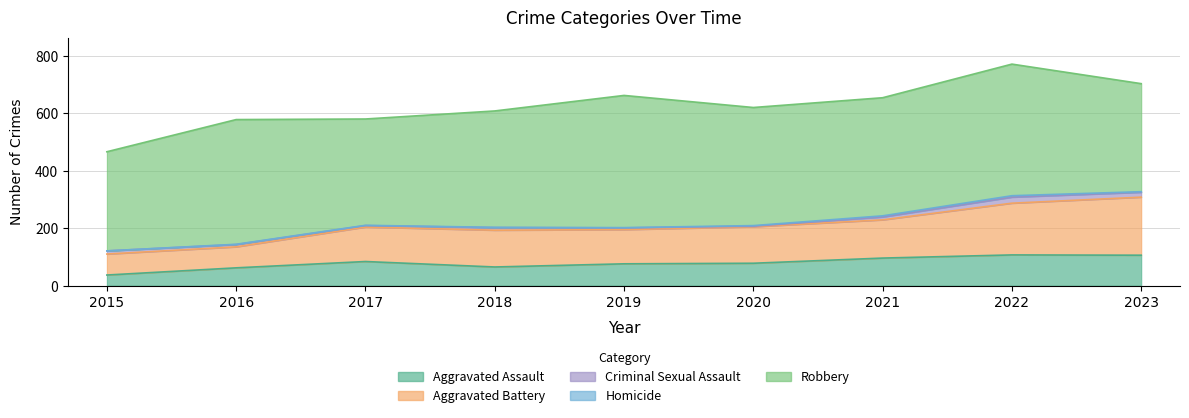

What are all the series names shown in the legend?

Aggravated Assault, Aggravated Battery, Criminal Sexual Assault, Homicide, Robbery